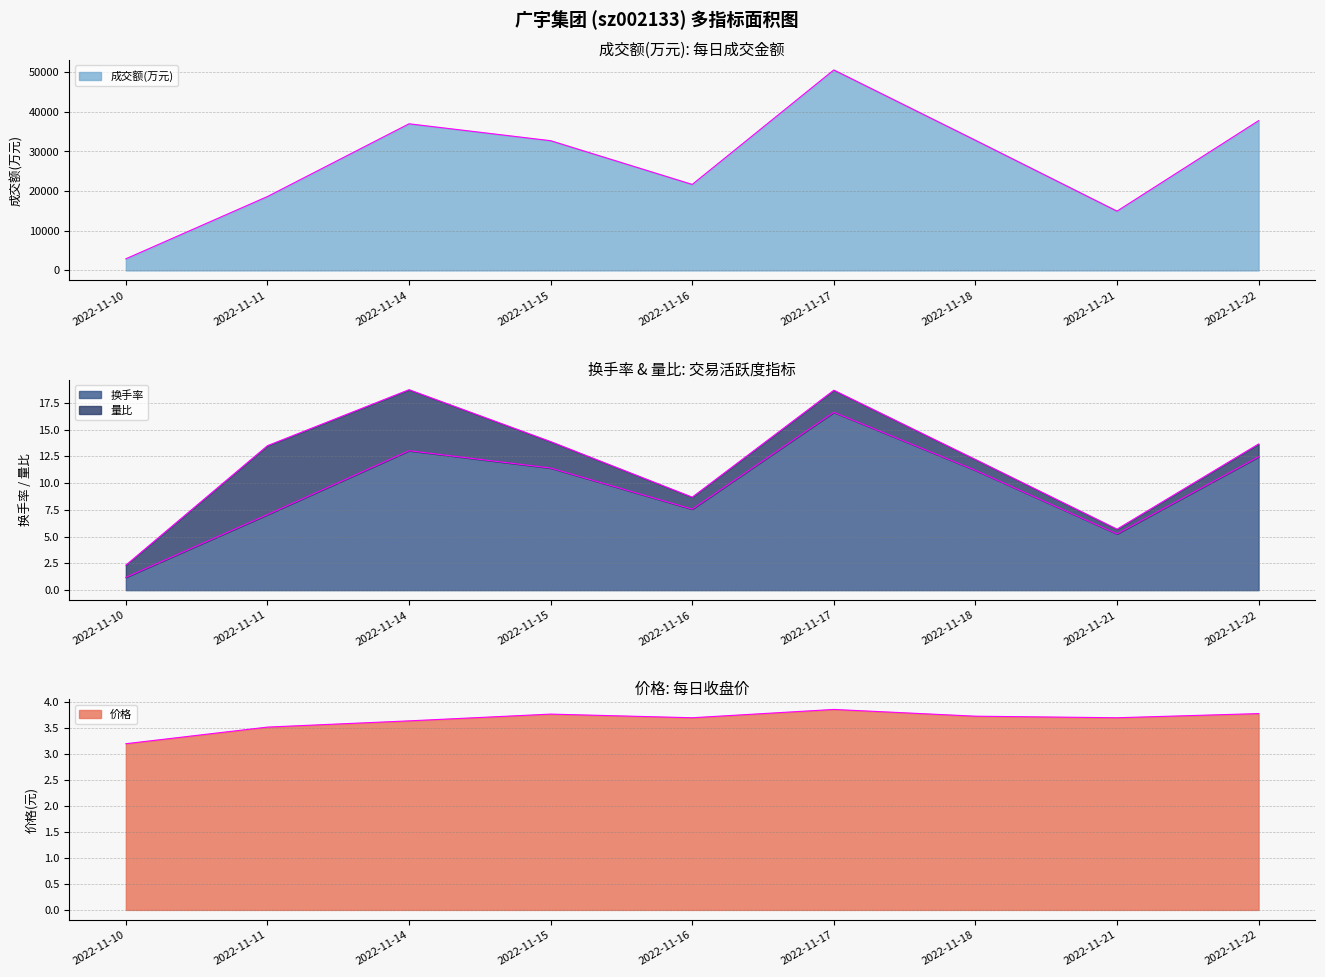

What is the total value across all series at 2022-11-15?

32737.2